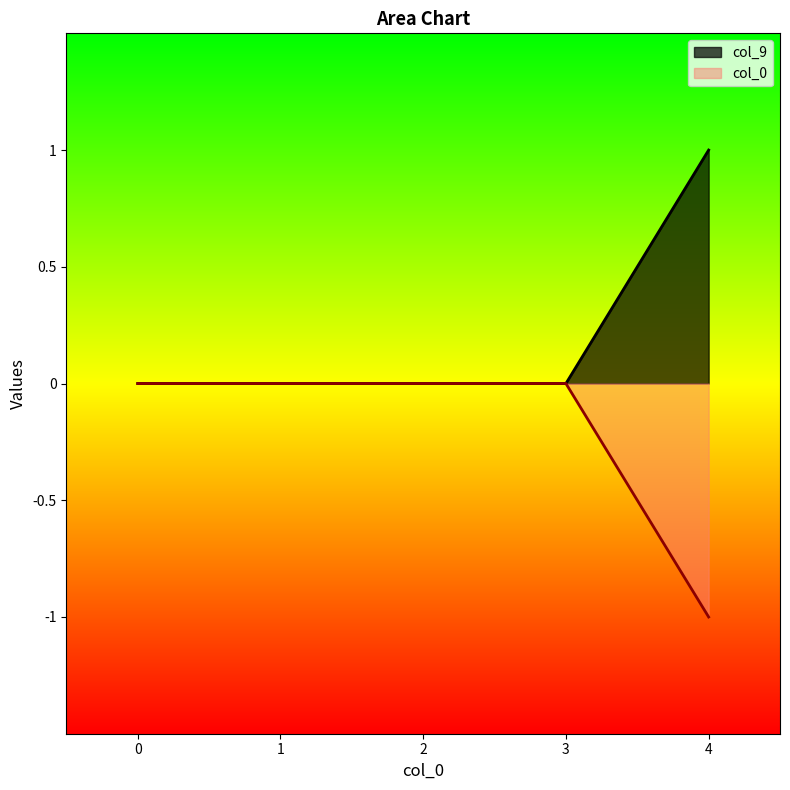

How many values in col_9 are above zero?

1